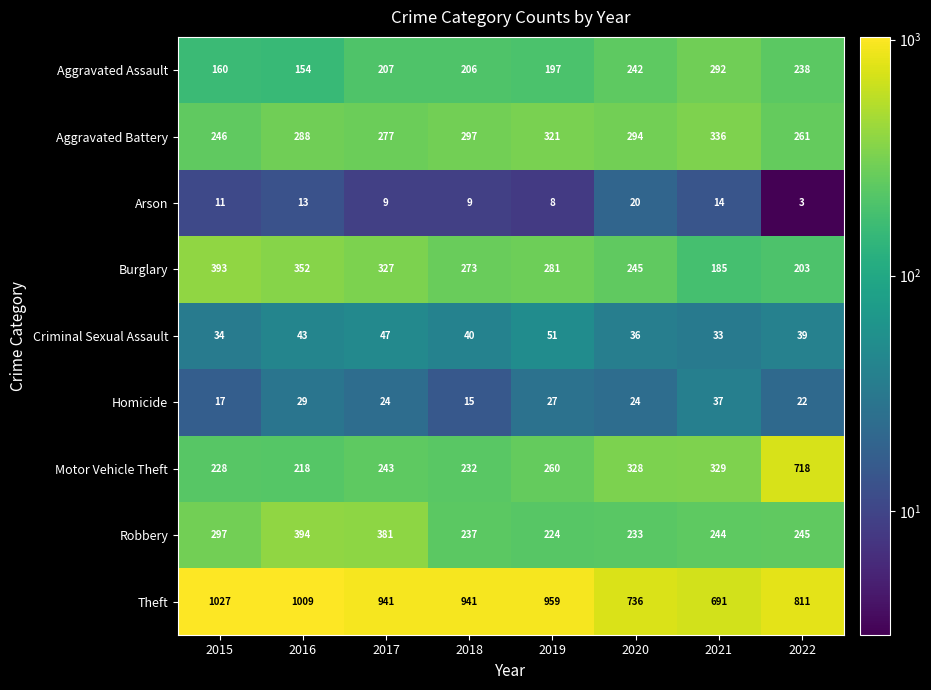

Count the Burglary values in the range 245 to 352.

5